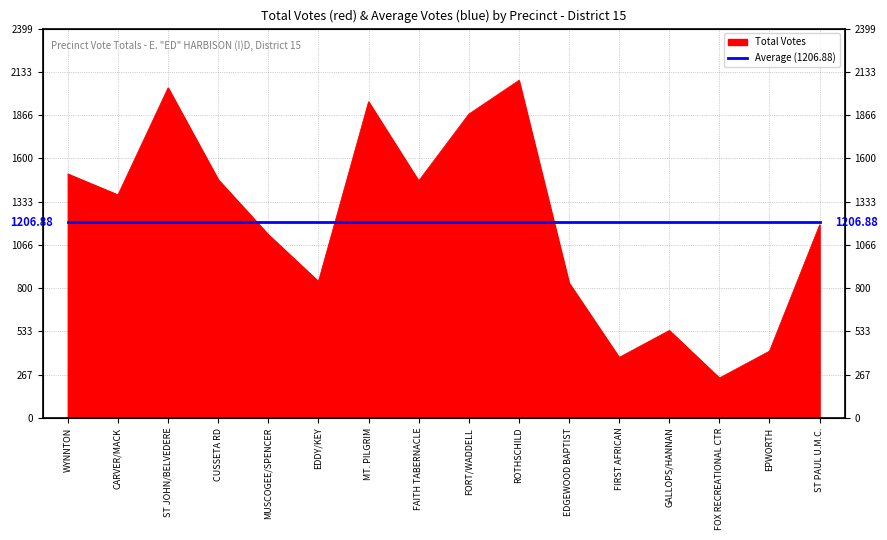

What is the ratio of the value at FOX RECREATIONAL CTR to the value at CUSSETA RD?

0.2